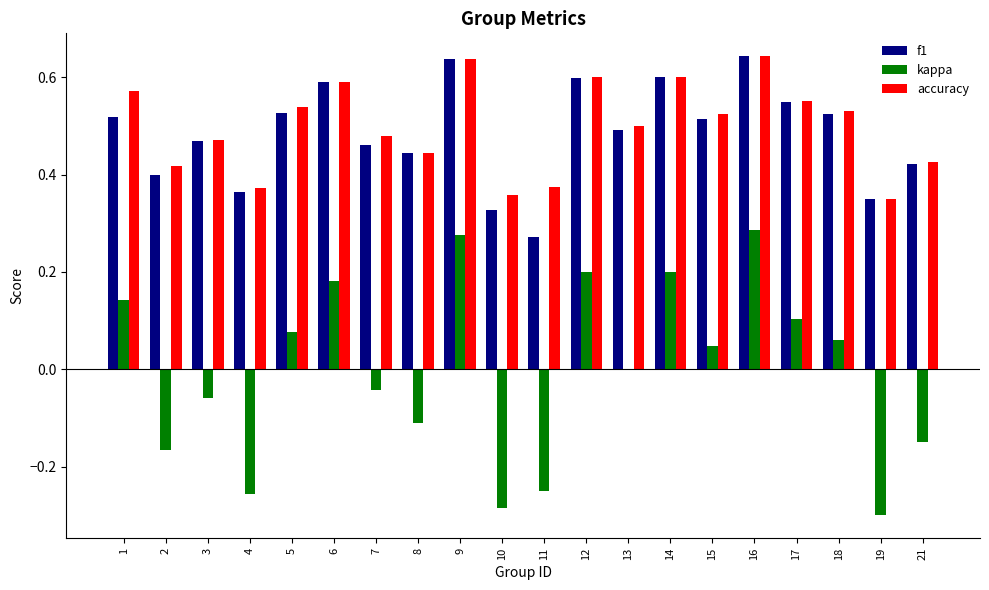

Count the f1 values in the range 0 to 1.

20